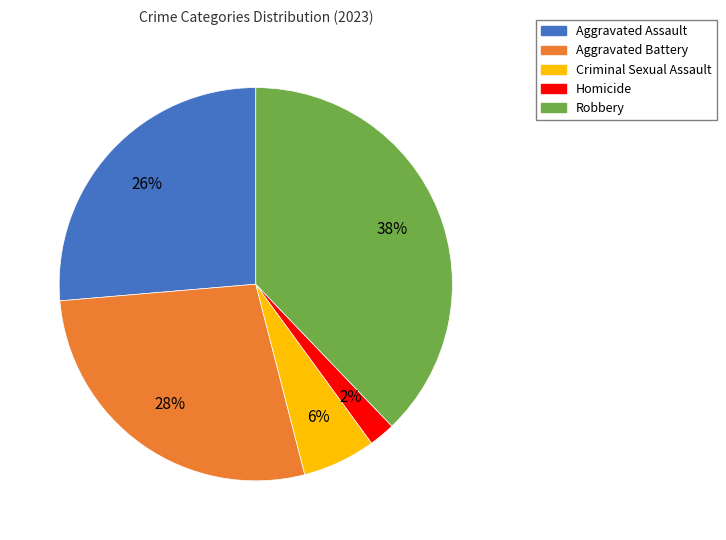

Count the number of slices in the pie.

5